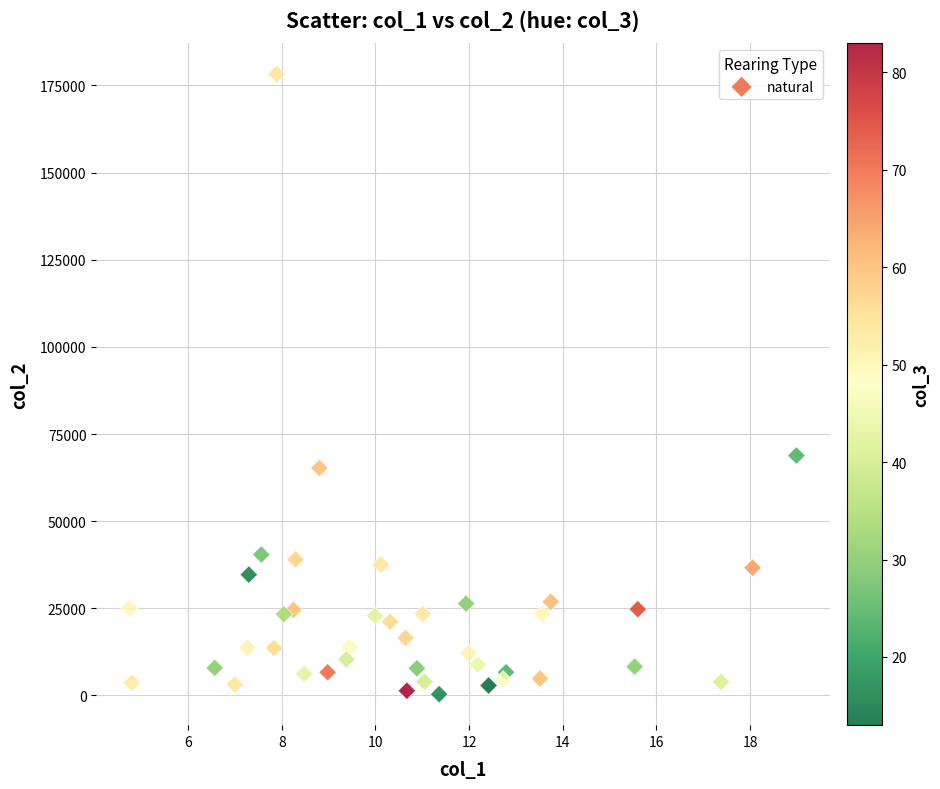

What is the range of Y values (max minus min)?

177922